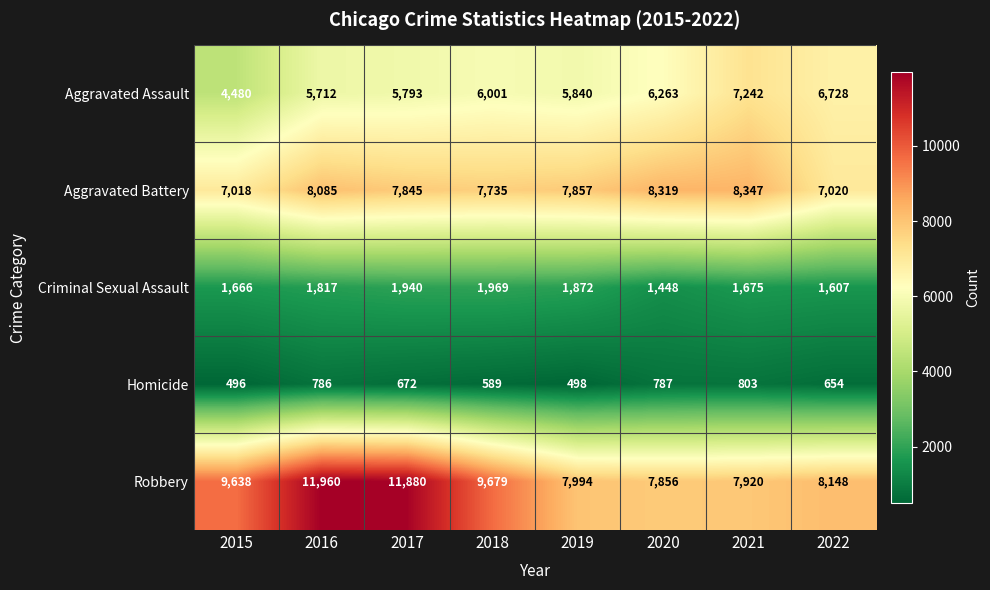

What is the difference between the maximum and second lowest values in the Aggravated Battery series?

1327